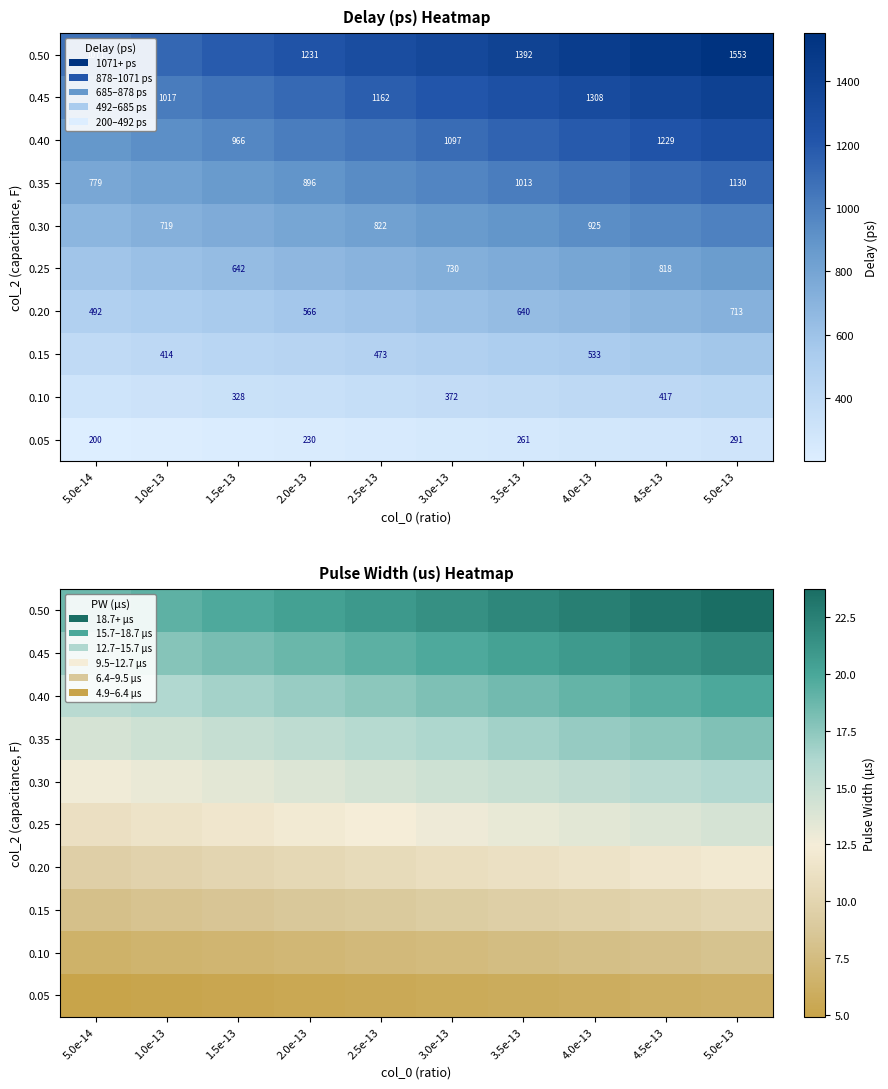

What is the maximum value shown in the chart?

23.7